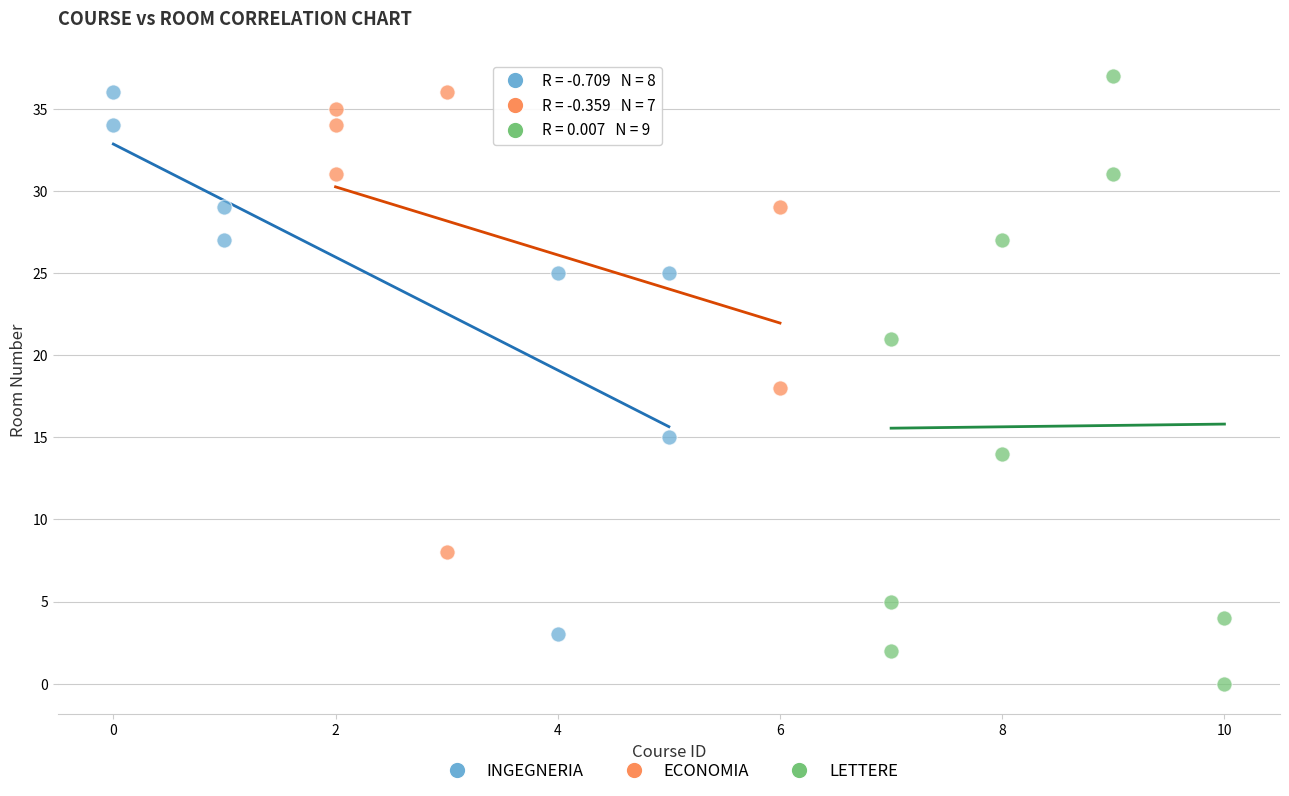

What are all the series names shown in the legend?

INGEGNERIA, ECONOMIA, LETTERE